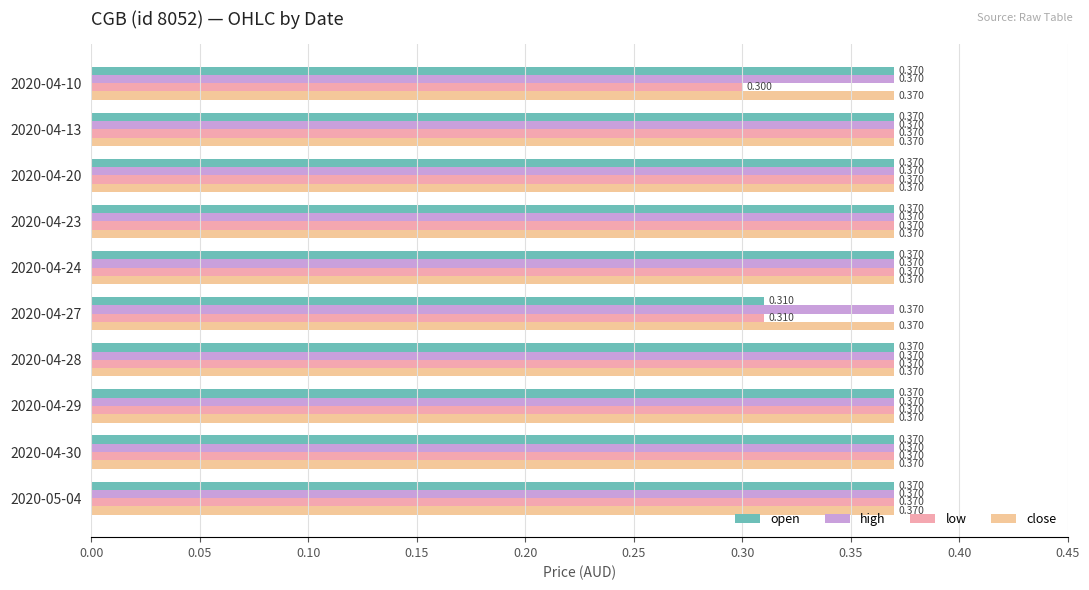

Where is open nearest to the value 0?

2020-04-27